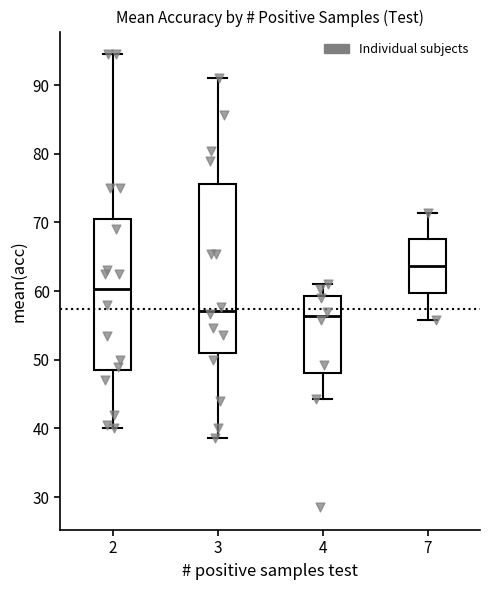

Reading left to right, read every box against the y-axis: the position of its median line, the range the box covers, and the ends of its whiskers. The values are not printed on the chart, so give them approximately, as read against the axis.

2: median 60, box 49 to 71, whiskers 40 to 95
3: median 57, box 51 to 76, whiskers 39 to 91
4: median 56, box 48 to 59, whiskers 44 to 61
7: median 64, box 60 to 68, whiskers 56 to 71